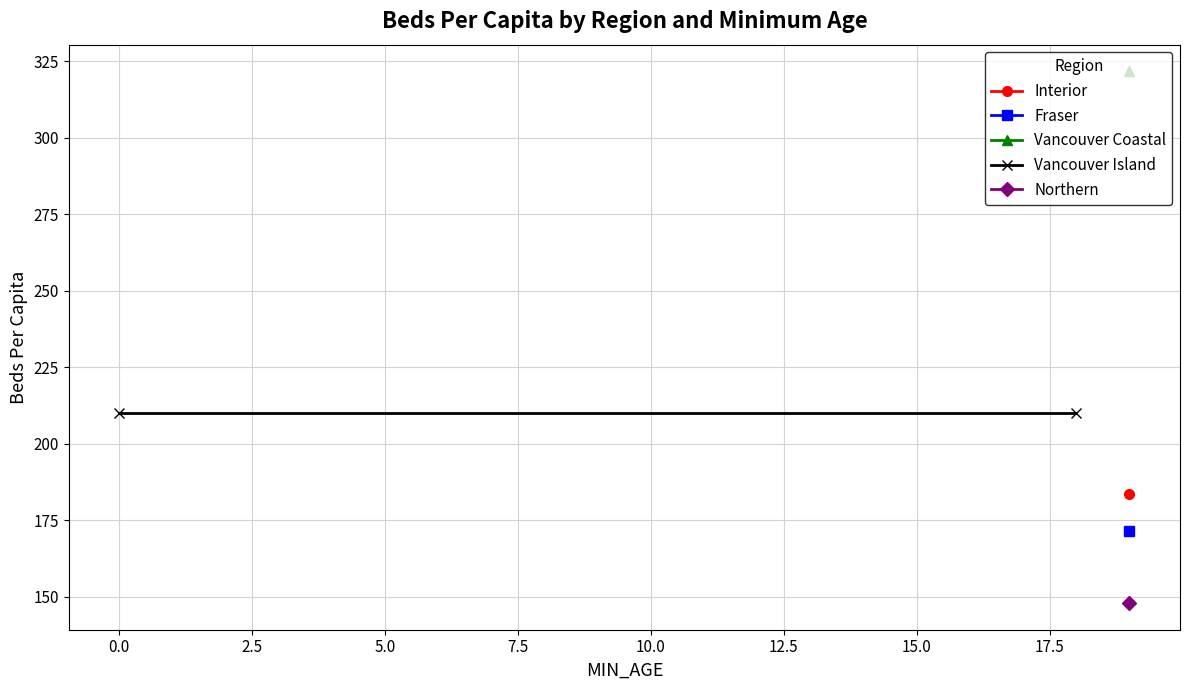

True or false: Fraser has more than 0 interior local peaks.

False